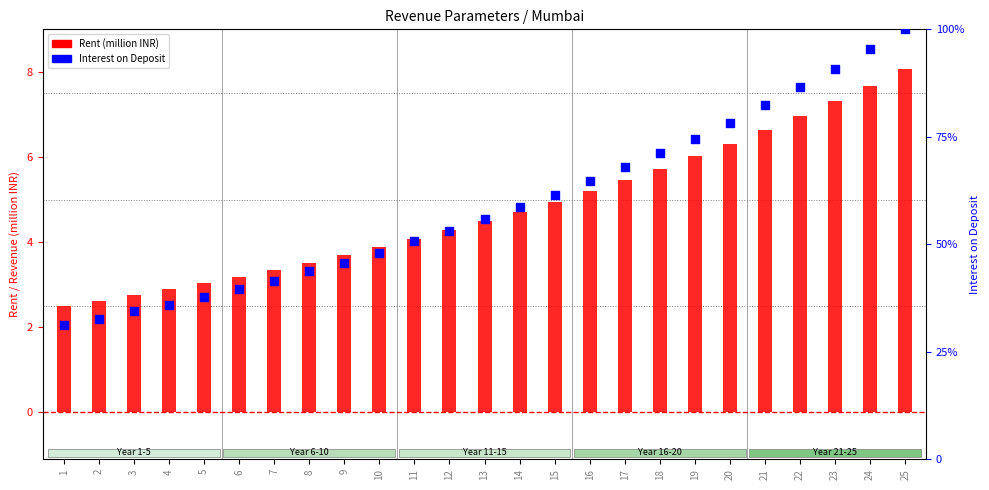

Which series has the largest Y range (max minus min)?

Interest on Deposit